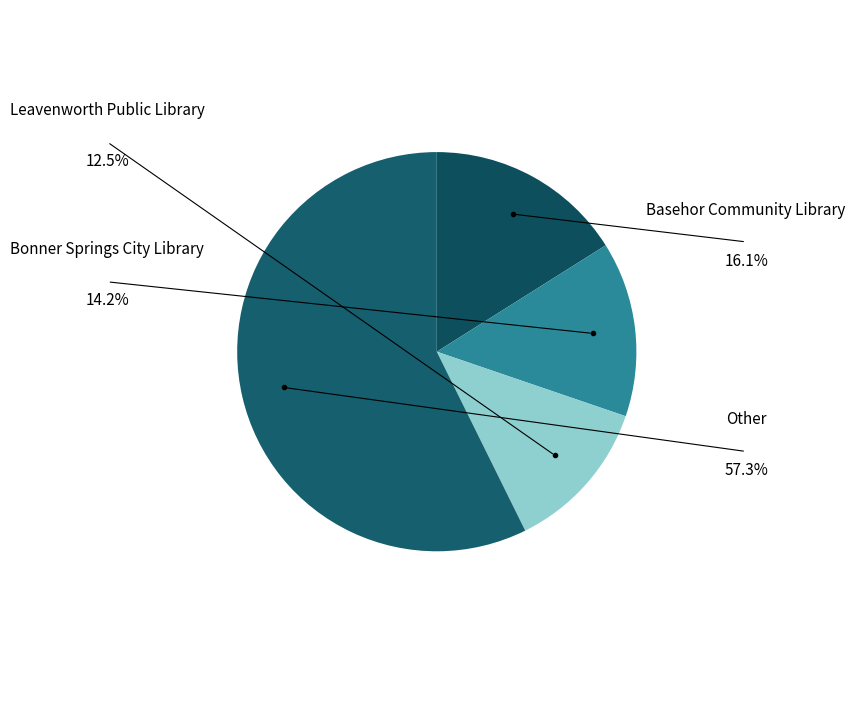

What percentage is the Leavenworth Public Library slice, to the nearest percent?

12%